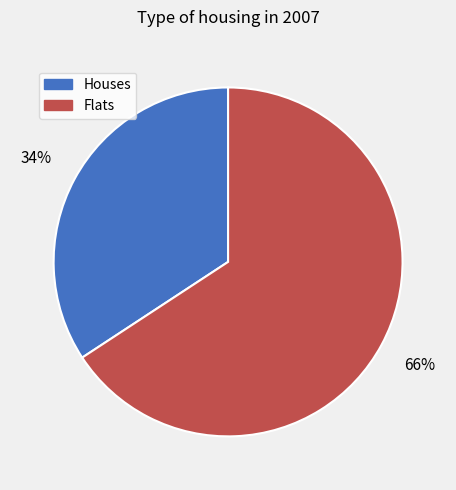

How many segments does this pie chart have?

2